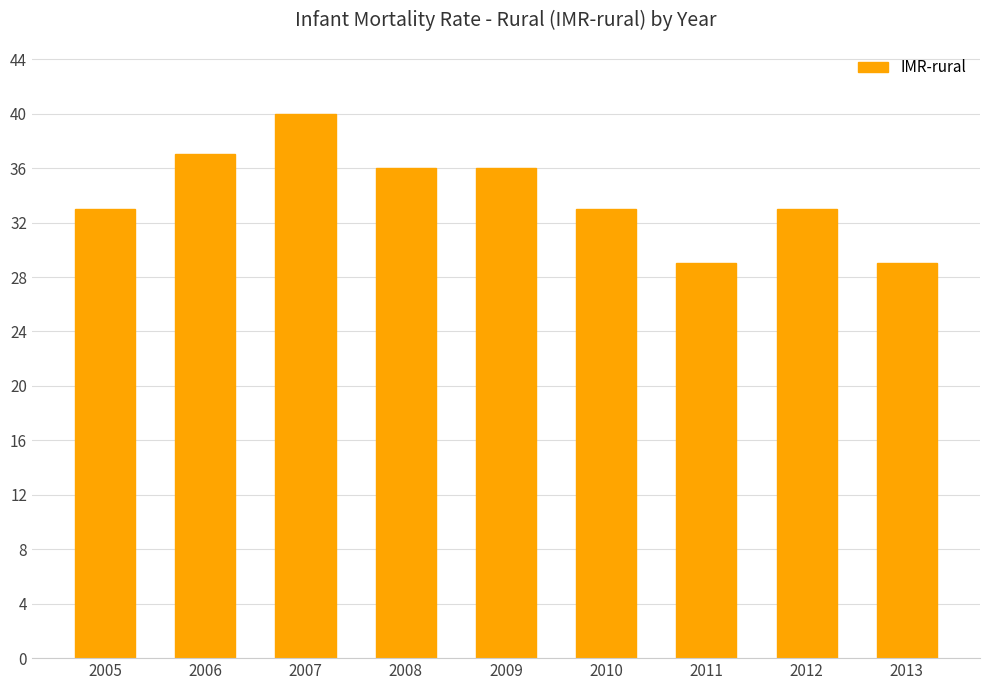

Count the number of data series in this chart.

1